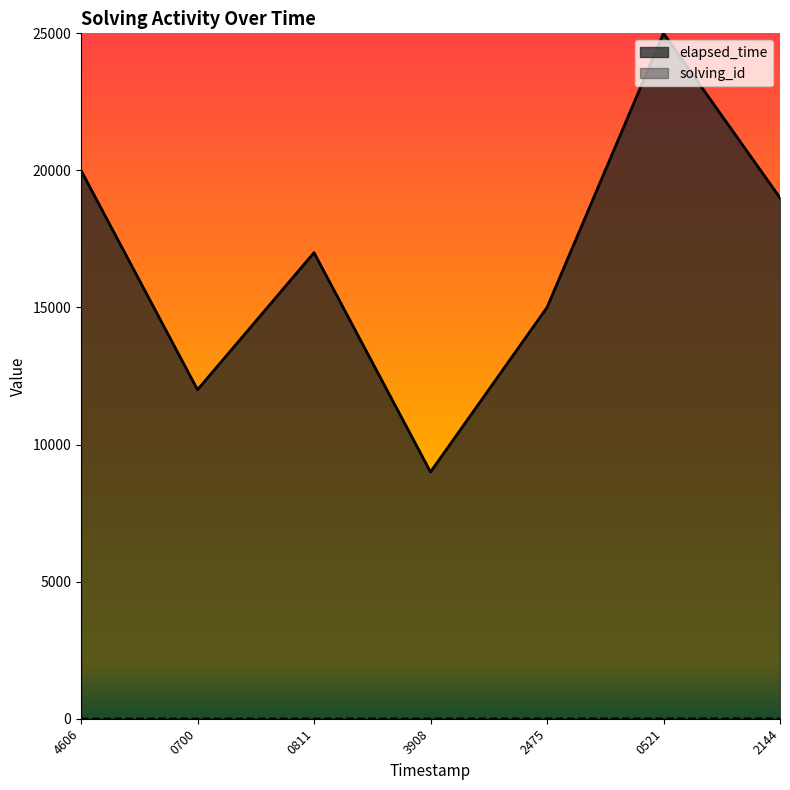

List the labels in order of elapsed_time value, largest first.

0521, 4606, 2144, 0811, 2475, 0700, 3908